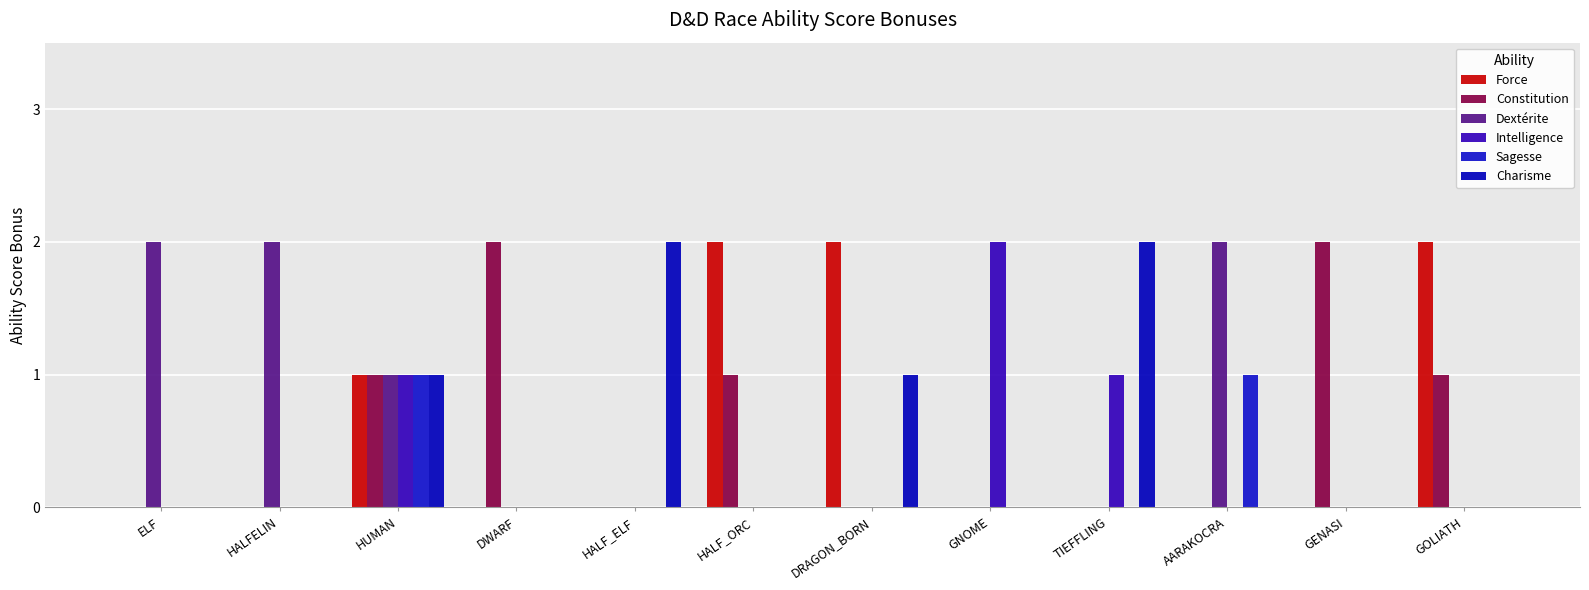

Count the number of data series in this chart.

6